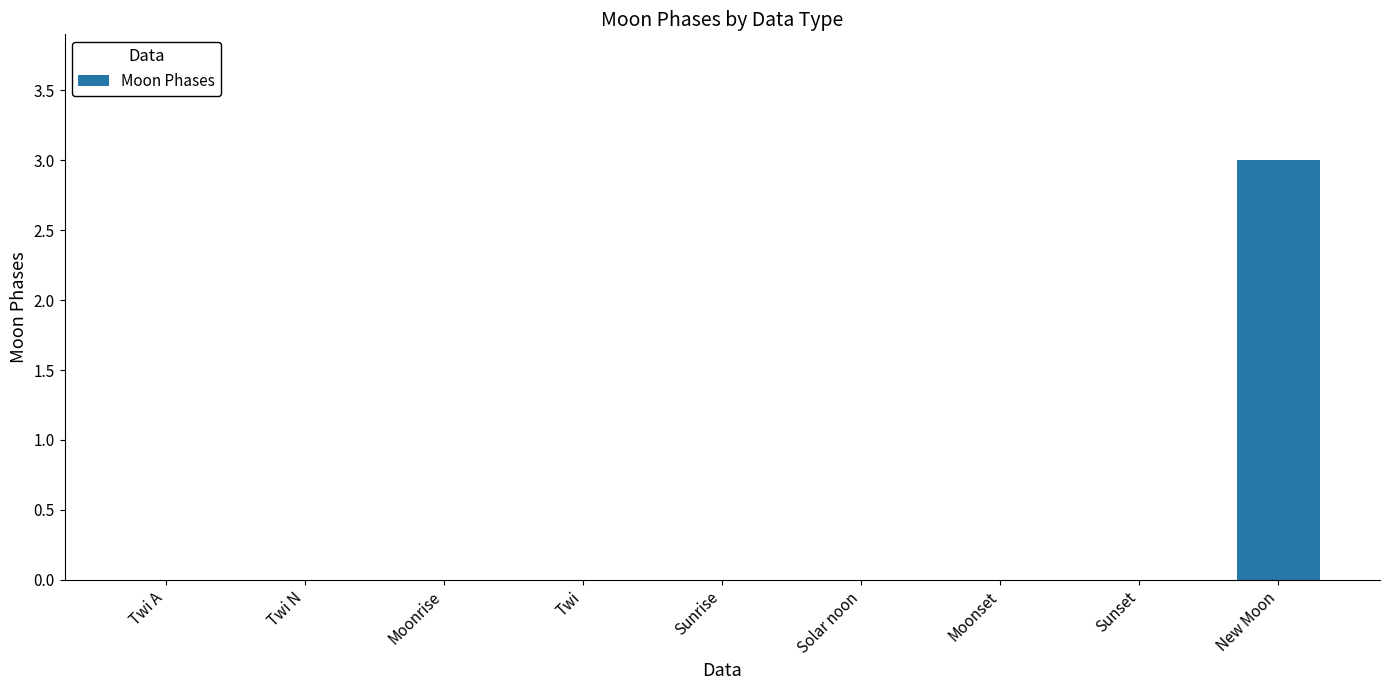

Which category has the highest value across all series?

New Moon